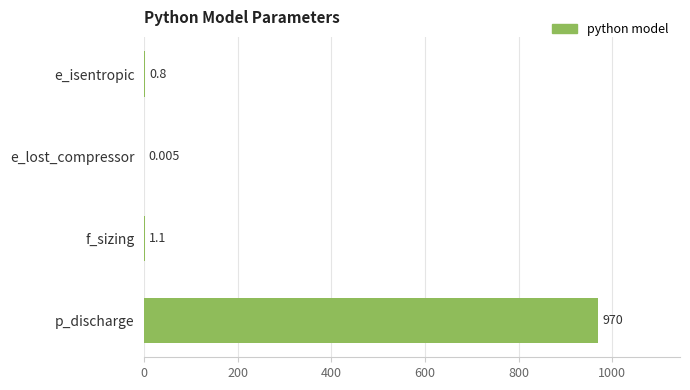

At which category does the chart reach its peak across all series?

p_discharge